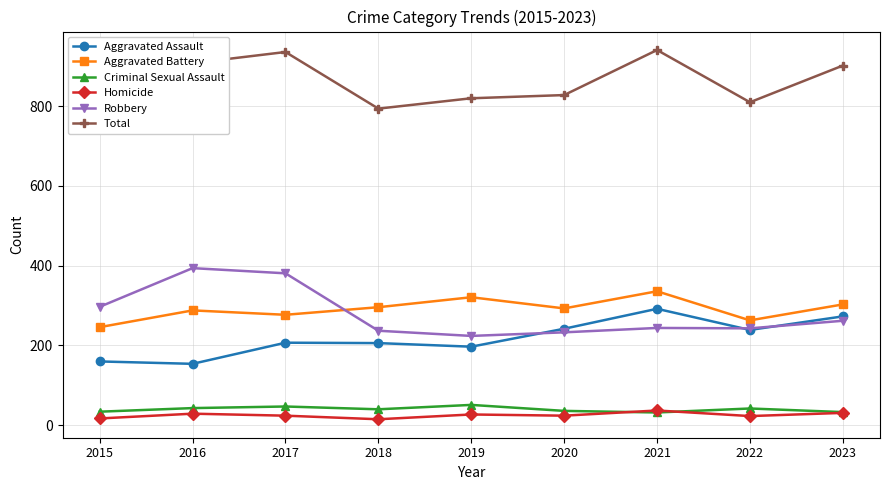

Does the chart display data point markers on the line(s)?

Yes